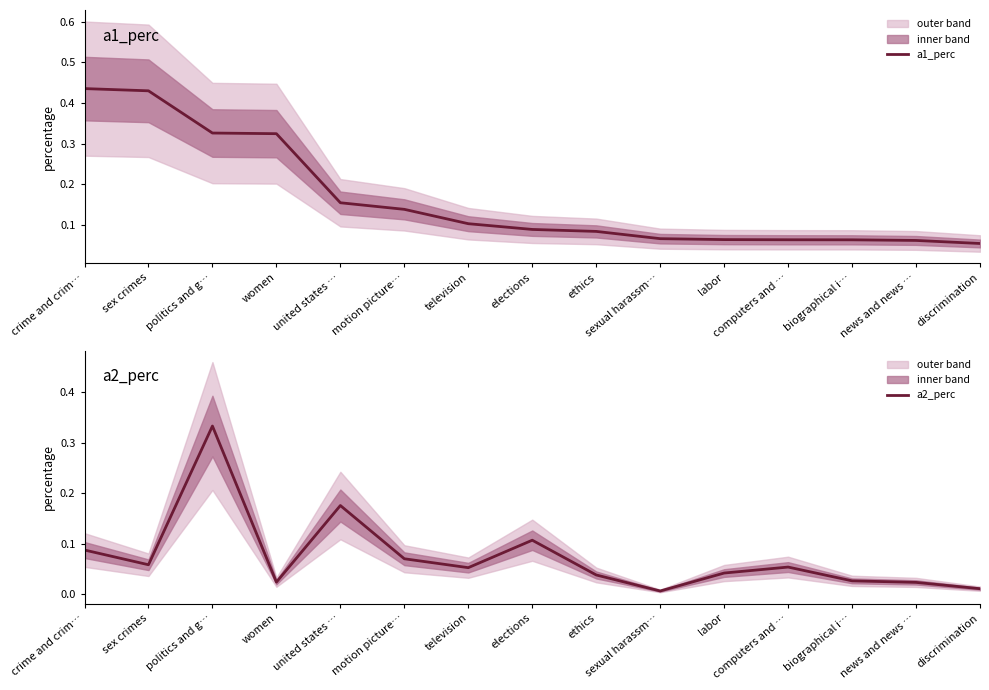

Which series has the largest total across all categories?

a1_perc